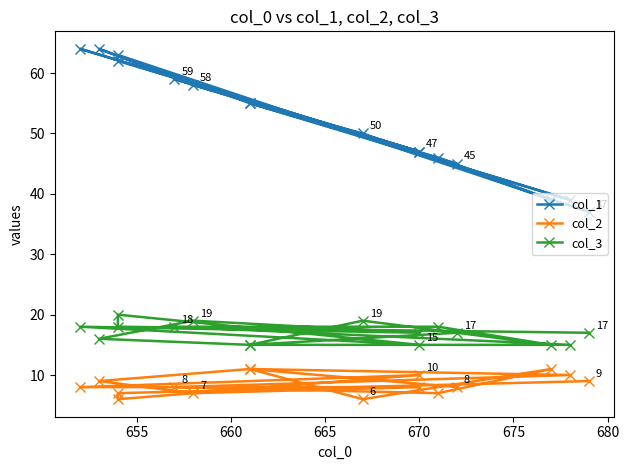

What are all the series names shown in the legend?

col_1, col_2, col_3